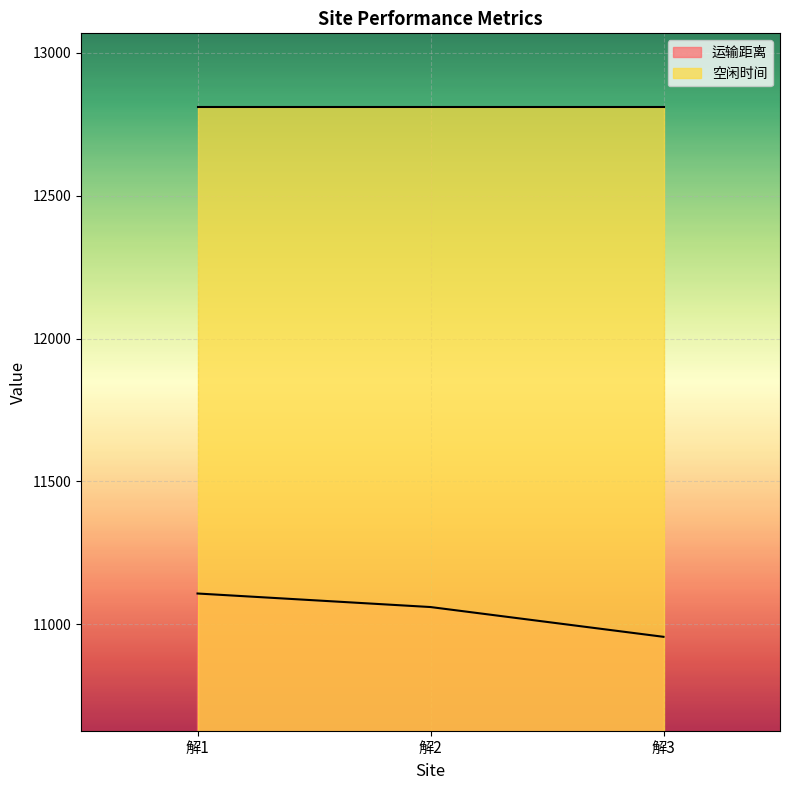

What is the change in value from 解1 to 解3?

-151.6